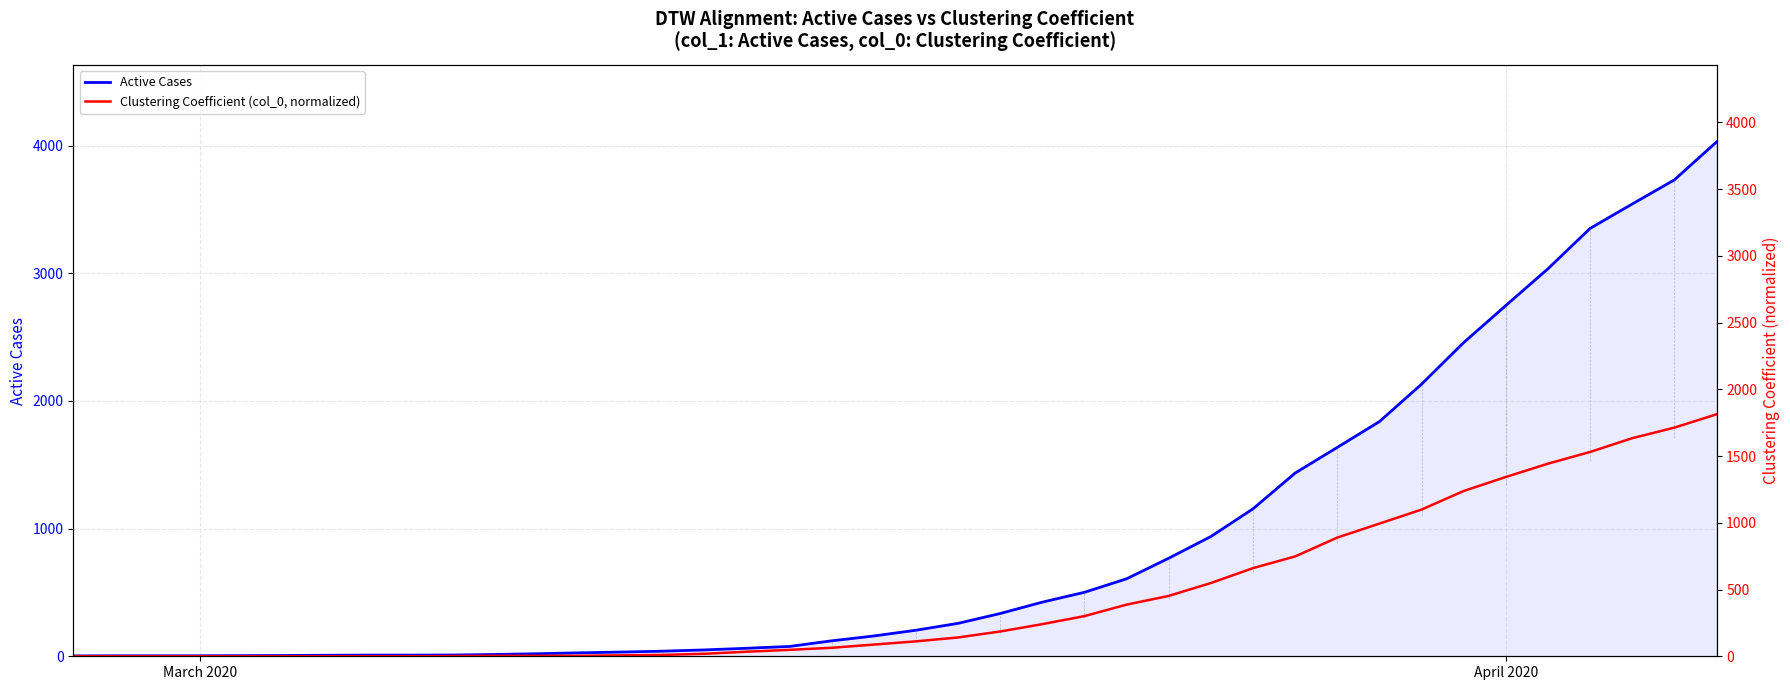

Does the chart display data point markers on the line(s)?

No